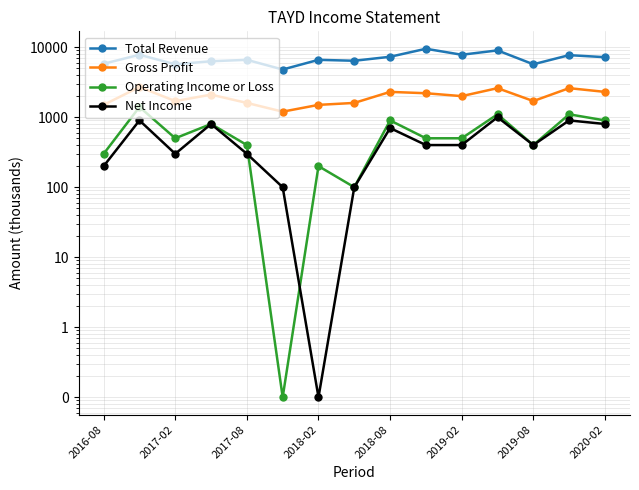

Is it true that Gross Profit equals 1642.8 at 11?

False